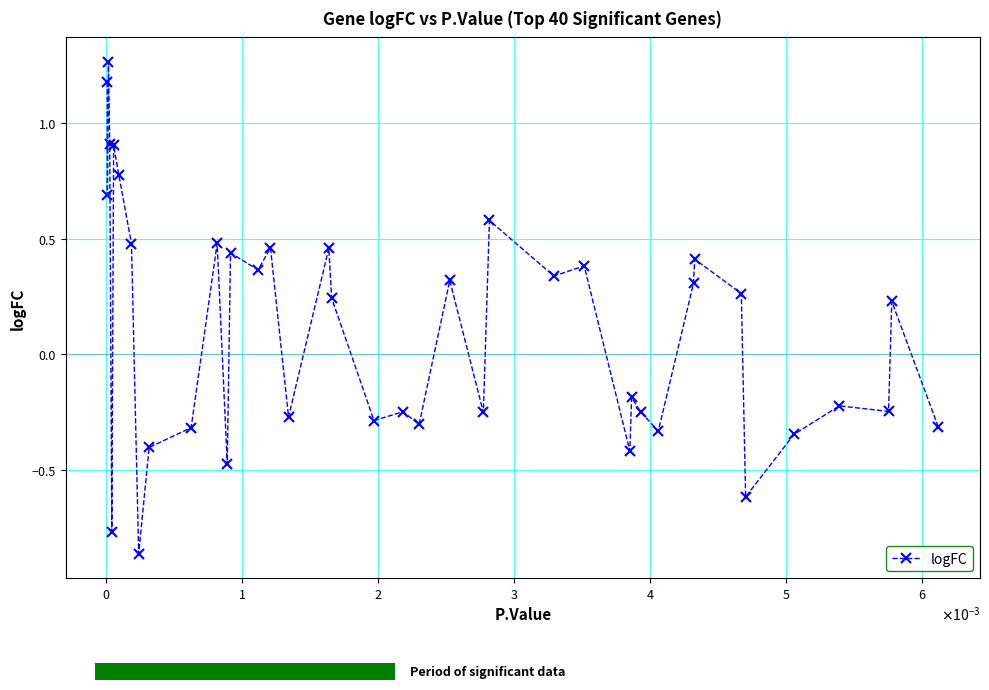

How many negative values does the logFC series have?

19